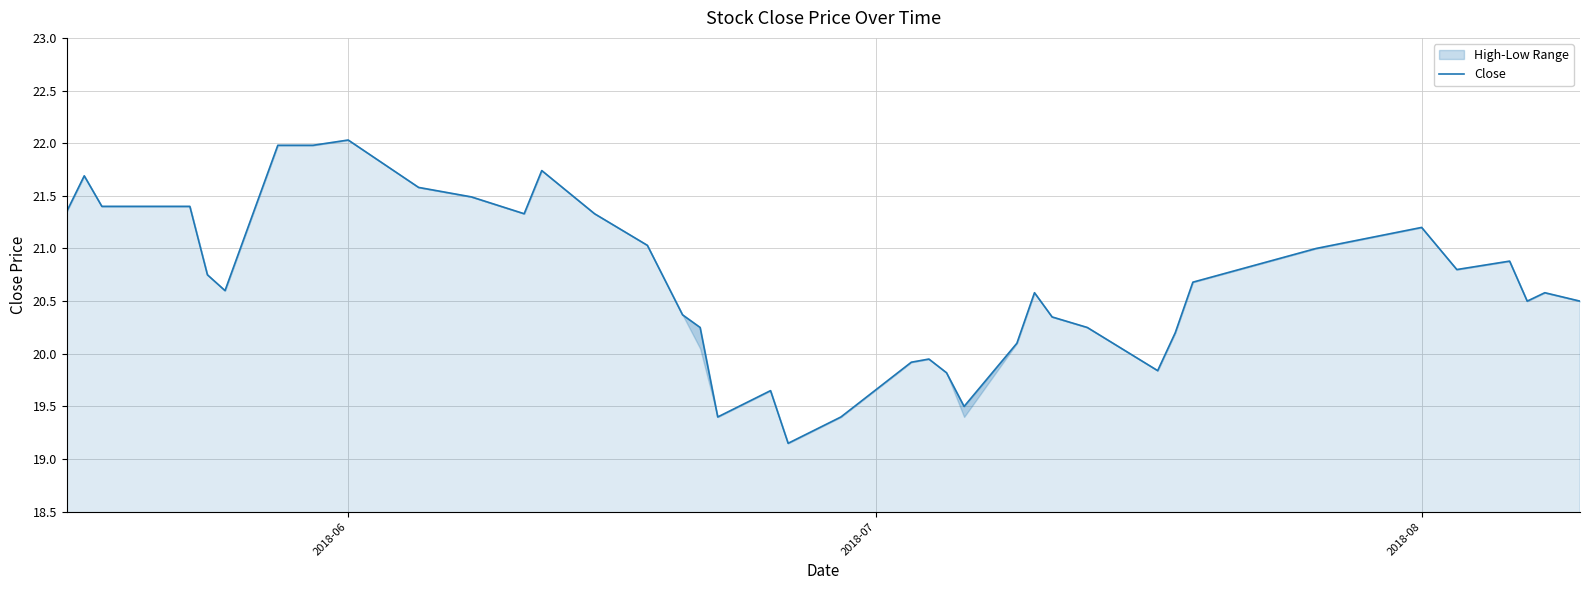

What is the minimum value shown in the chart?

19.1